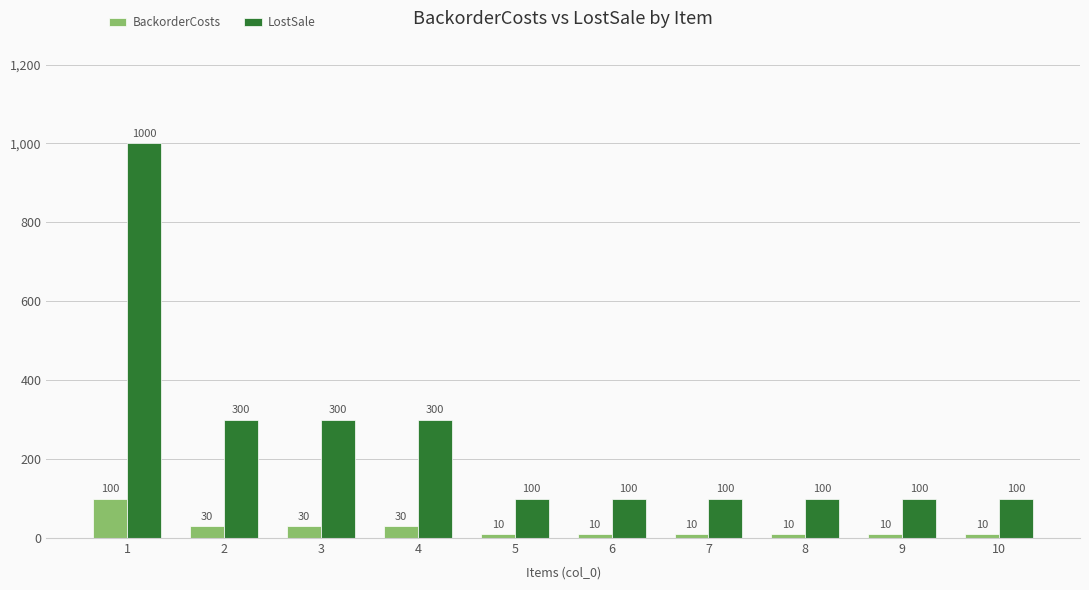

True or false: LostSale has a value of 100 at 9.

True